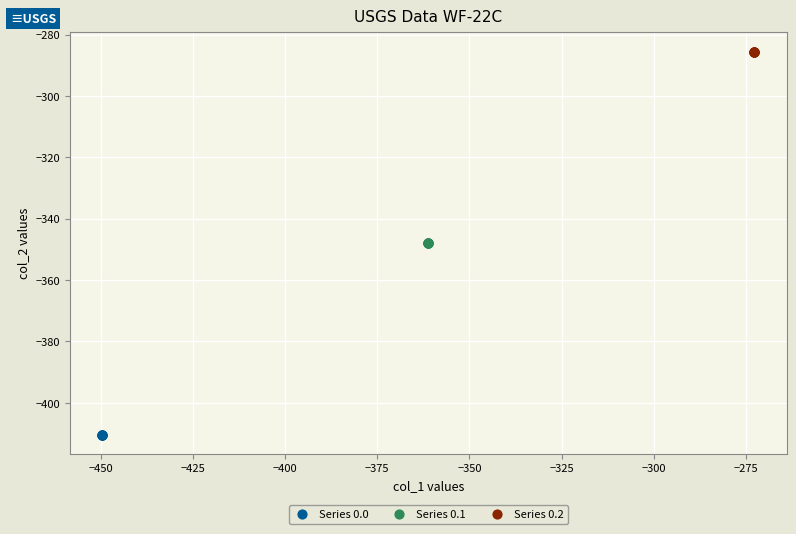

Which series contains the lowest Y value?

Series 0.0